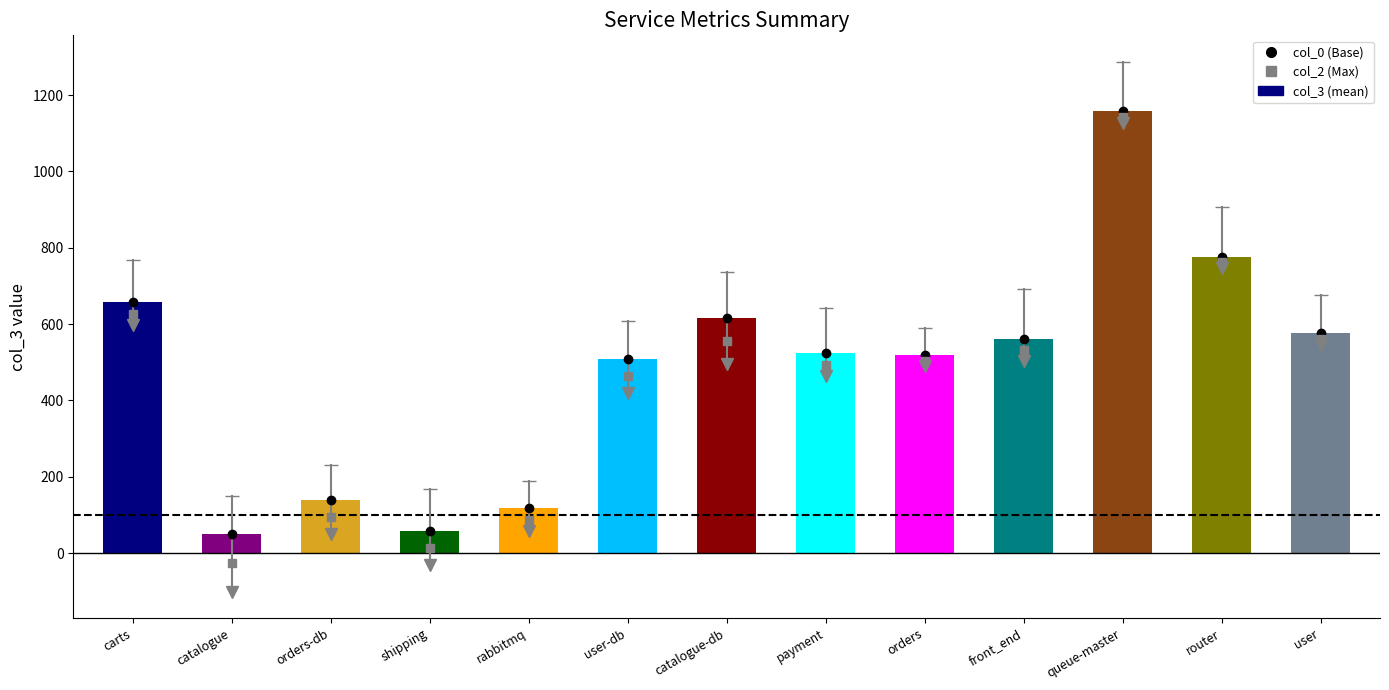

What is the label of the 4th bar from the right?

front_end